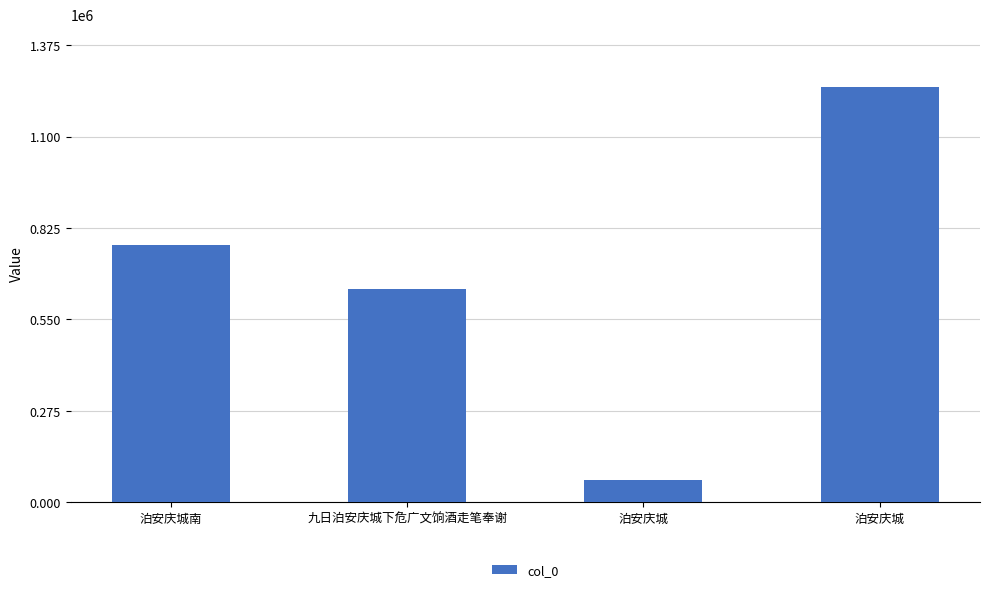

Reading right to left, what are all the values shown in this chart?

泊安庆城=1250154	泊安庆城=66991	九日泊安庆城下危广文饷酒走笔奉谢=640733	泊安庆城南=773517